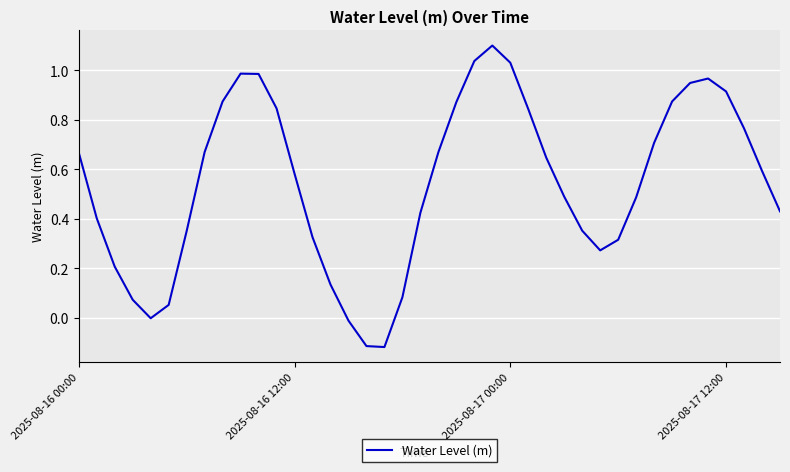

What is the difference between the maximum and minimum values?

1.2